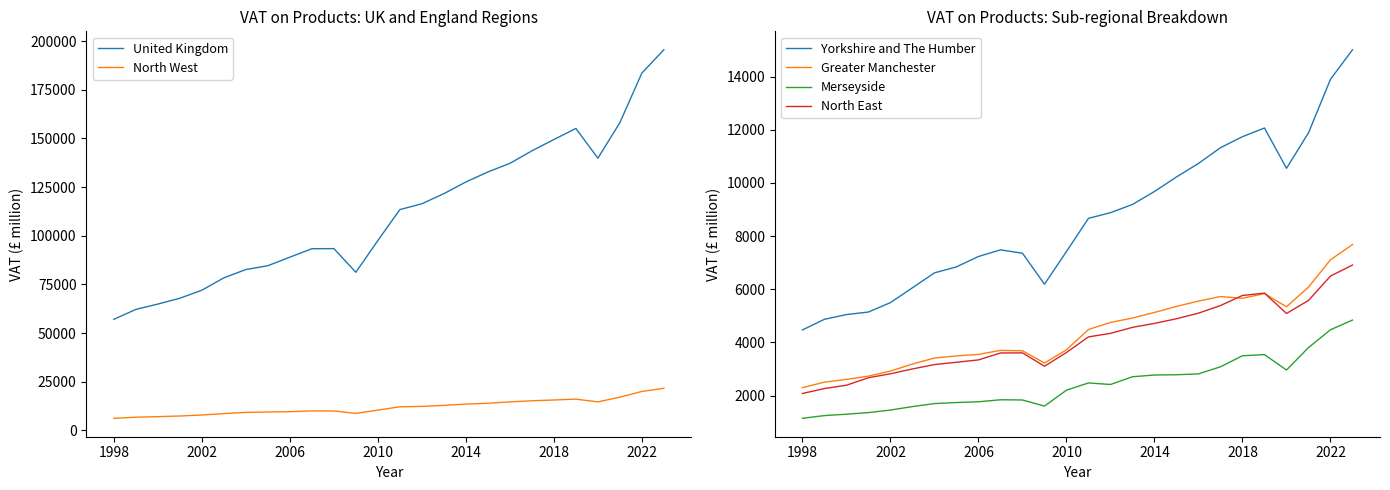

True or false: Merseyside and North West cross at least once.

False